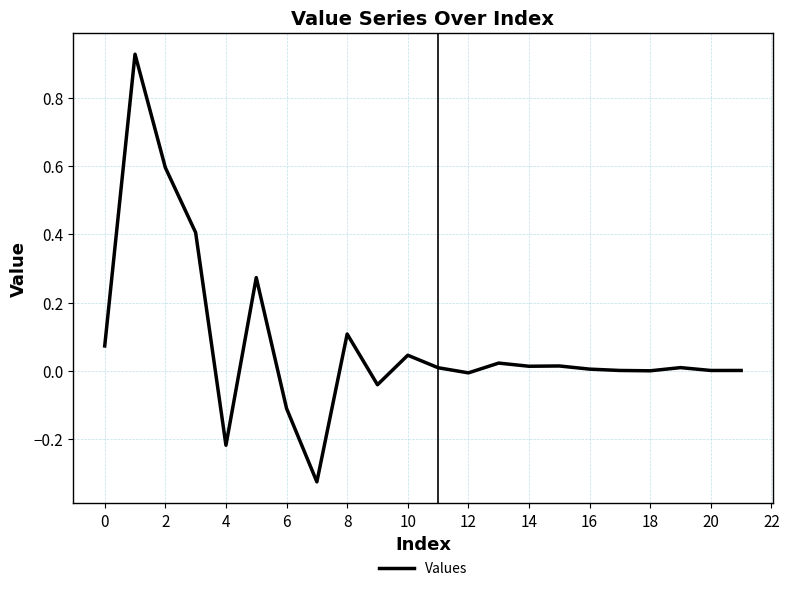

Is it true that the value at 16 is 0.0?

True